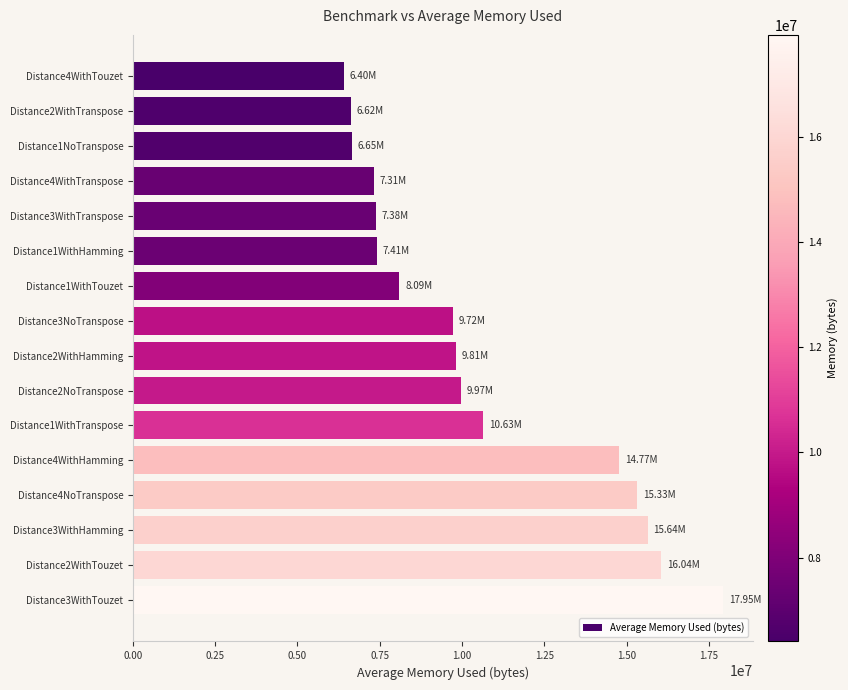

What is the difference between the values at Distance3WithTranspose and Distance1WithTouzet?

711664.8